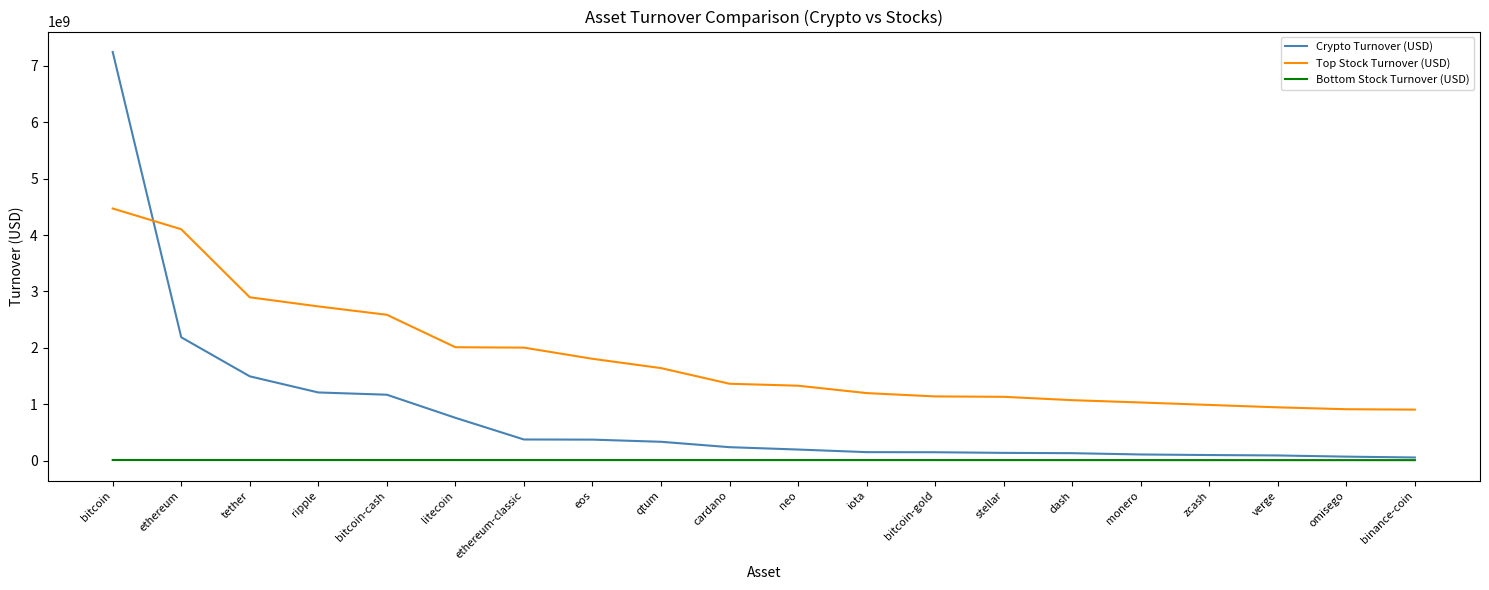

Where do Top Stock Turnover (USD) and Crypto Turnover (USD) first cross each other?

bitcoin and ethereum